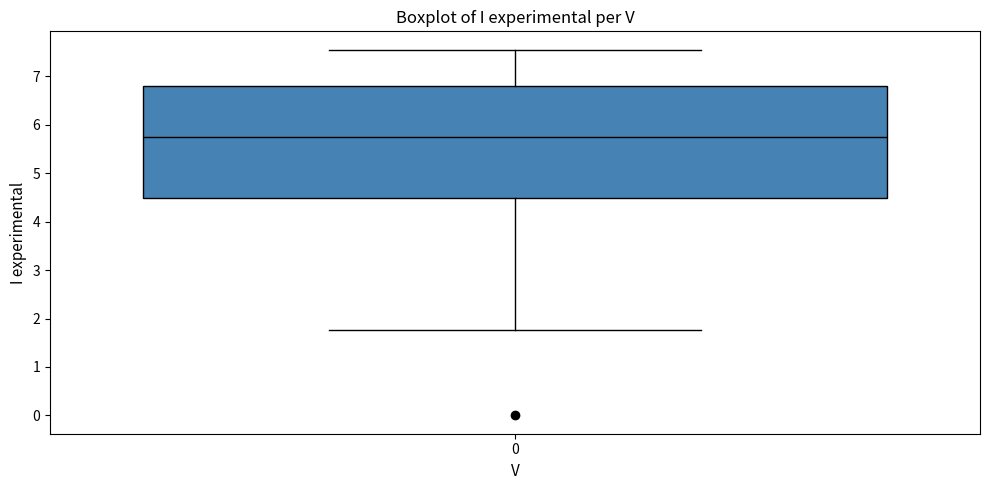

Read this box plot against the y-axis: the position of the median line, the range covered by the box, and the ends of both whiskers. The values are not printed on the chart, so give them approximately, as read against the axis.

median 5.7, box 4.5 to 6.8, whiskers 1.8 to 7.6